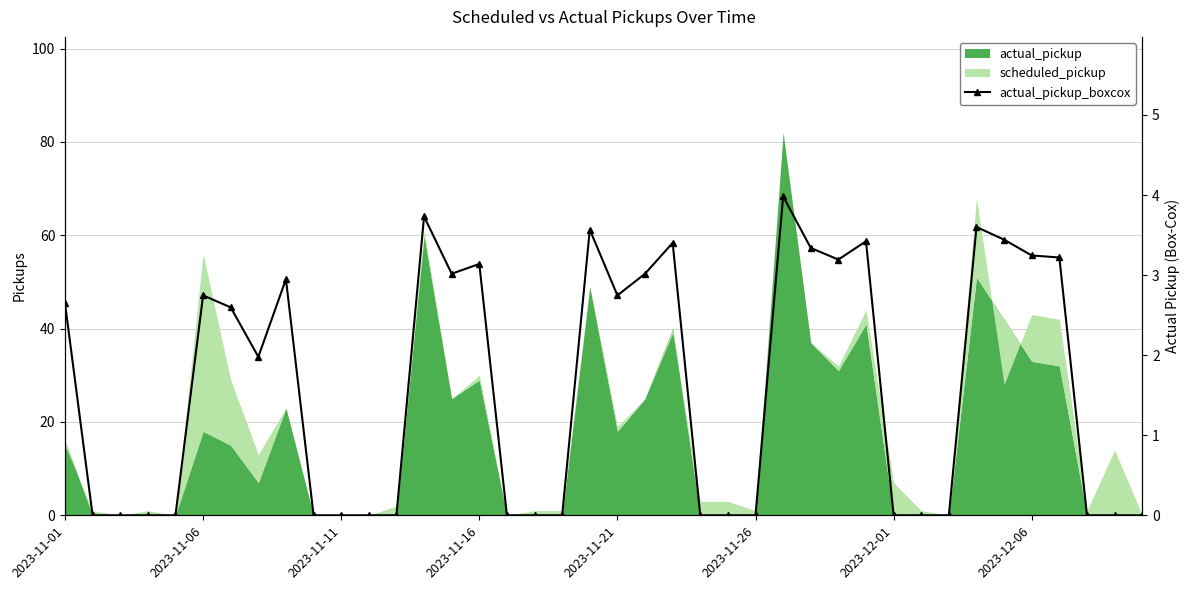

The value at 23 is 0.0. True or false?

True